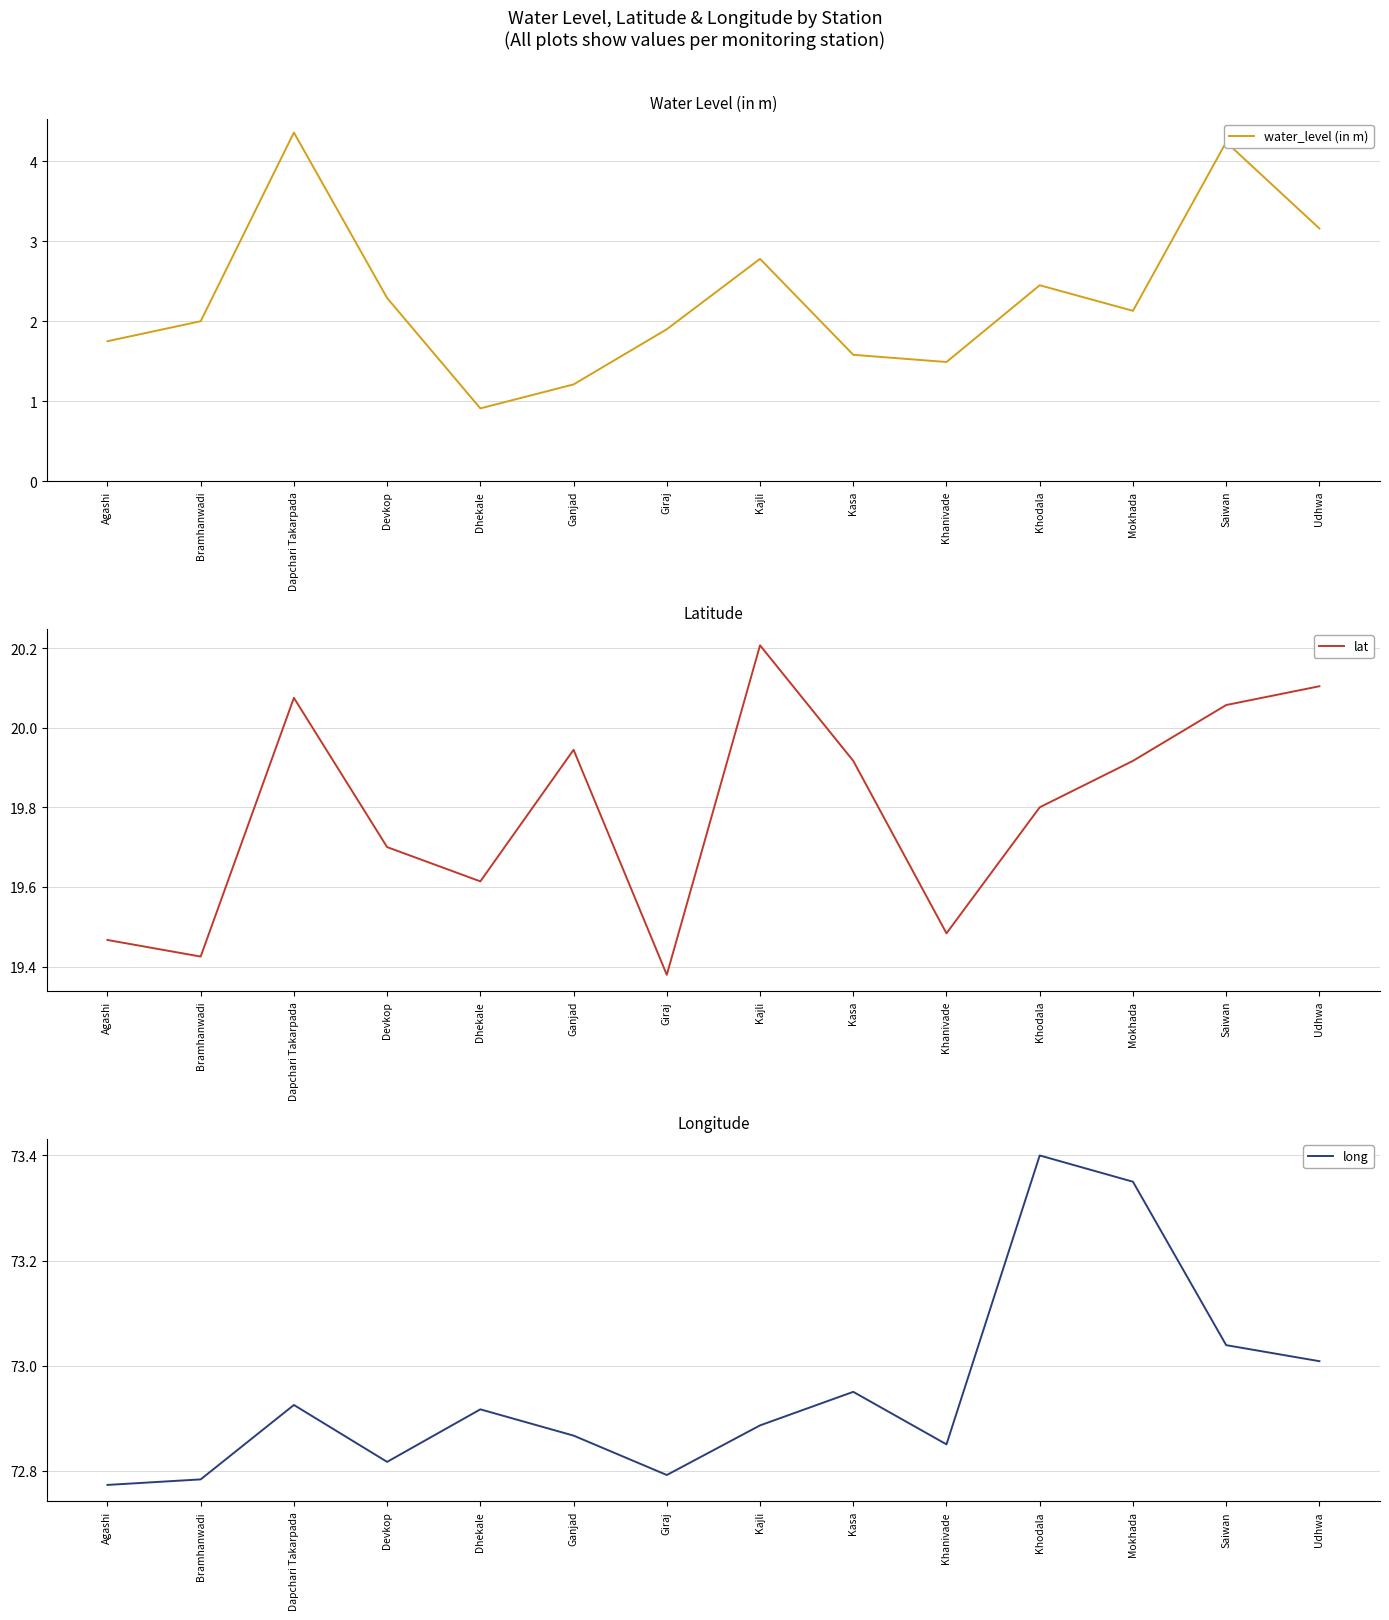

Reading left to right, extract all data points from this chart.

water_level (in m): 1.8	2.0	4.4	2.3	0.9	1.2	1.9	2.8	1.6	1.5	2.5	2.1	4.2	3.2
lat: 19.5	19.4	20.1	19.7	19.6	19.9	19.4	20.2	19.9	19.5	19.8	19.9	20.1	20.1
long: 72.8	72.8	72.9	72.8	72.9	72.9	72.8	72.9	73.0	72.8	73.4	73.3	73.0	73.0